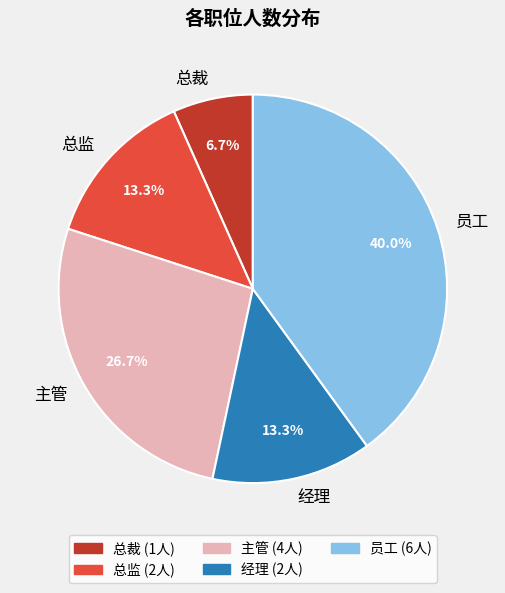

Which category has the smallest portion of the pie?

总裁